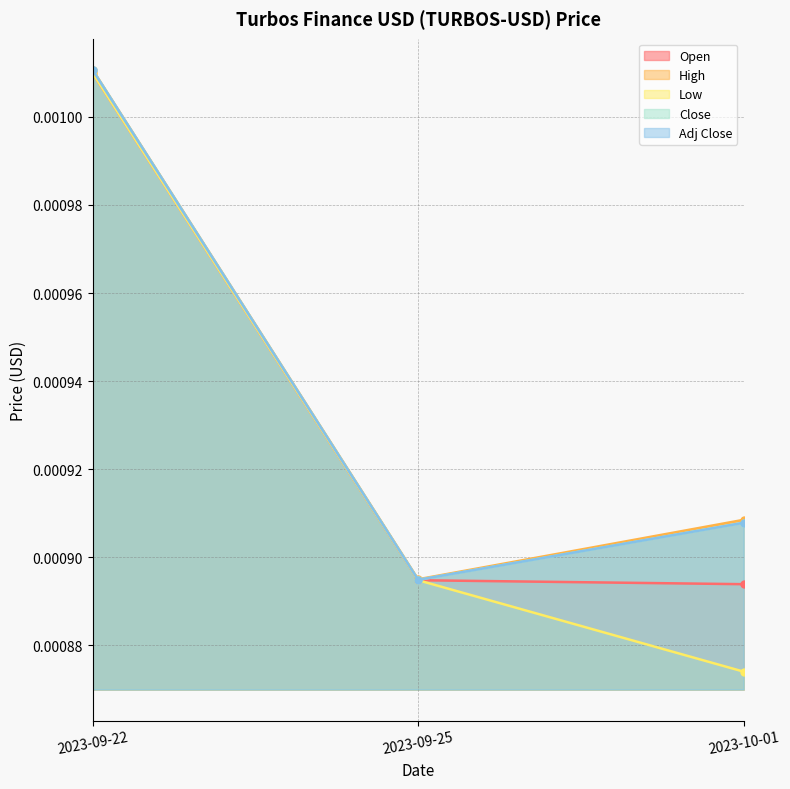

Count the number of categories in the chart.

3